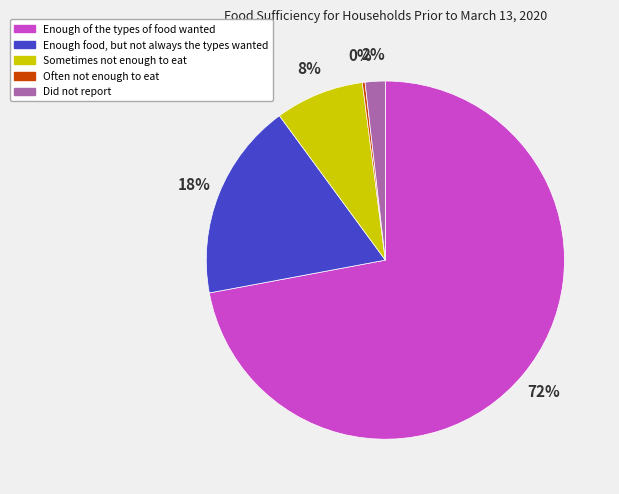

Is the sum of Did not report and Enough of the types of food wanted greater than half?

Yes